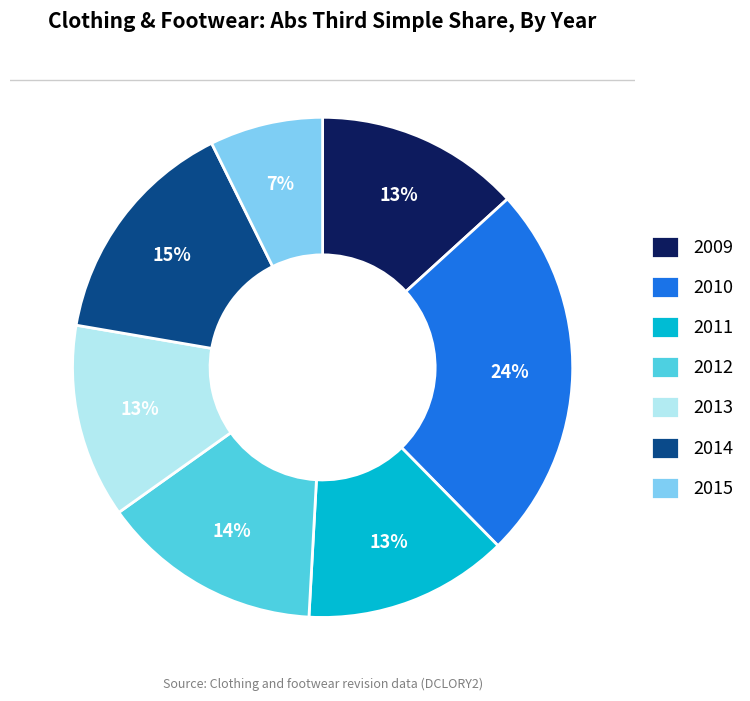

What percentage is the 2010 slice, to the nearest percent?

24%